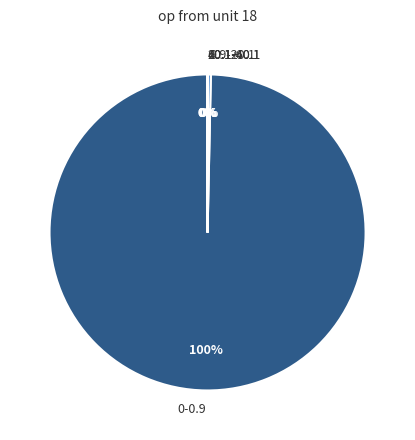

The 0.9-20.1 slice represents 0% of the pie. True or false?

True